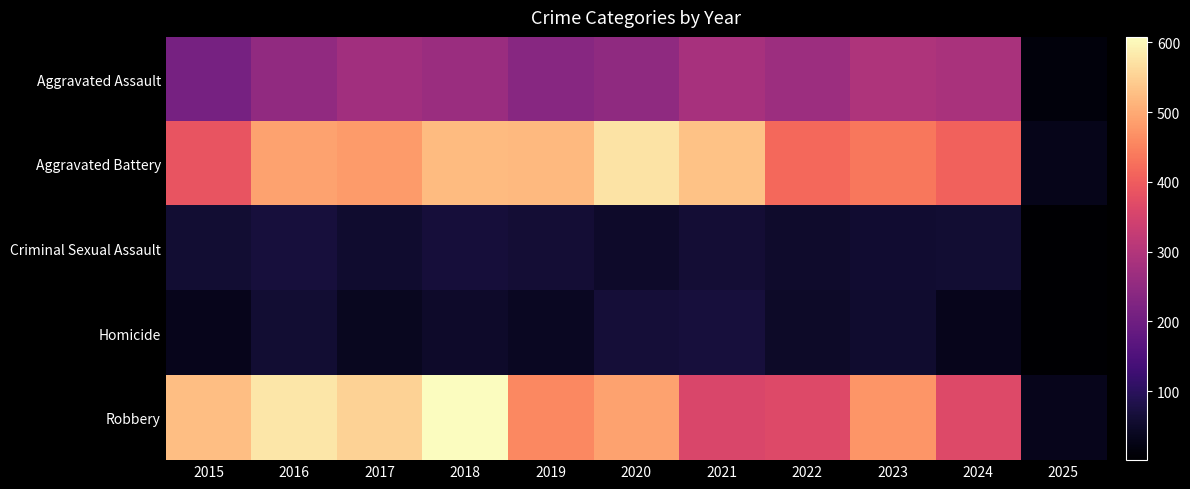

Rank the series by their maximum value, from lowest to highest.

Criminal Sexual Assault, Homicide, Aggravated Assault, Aggravated Battery, Robbery